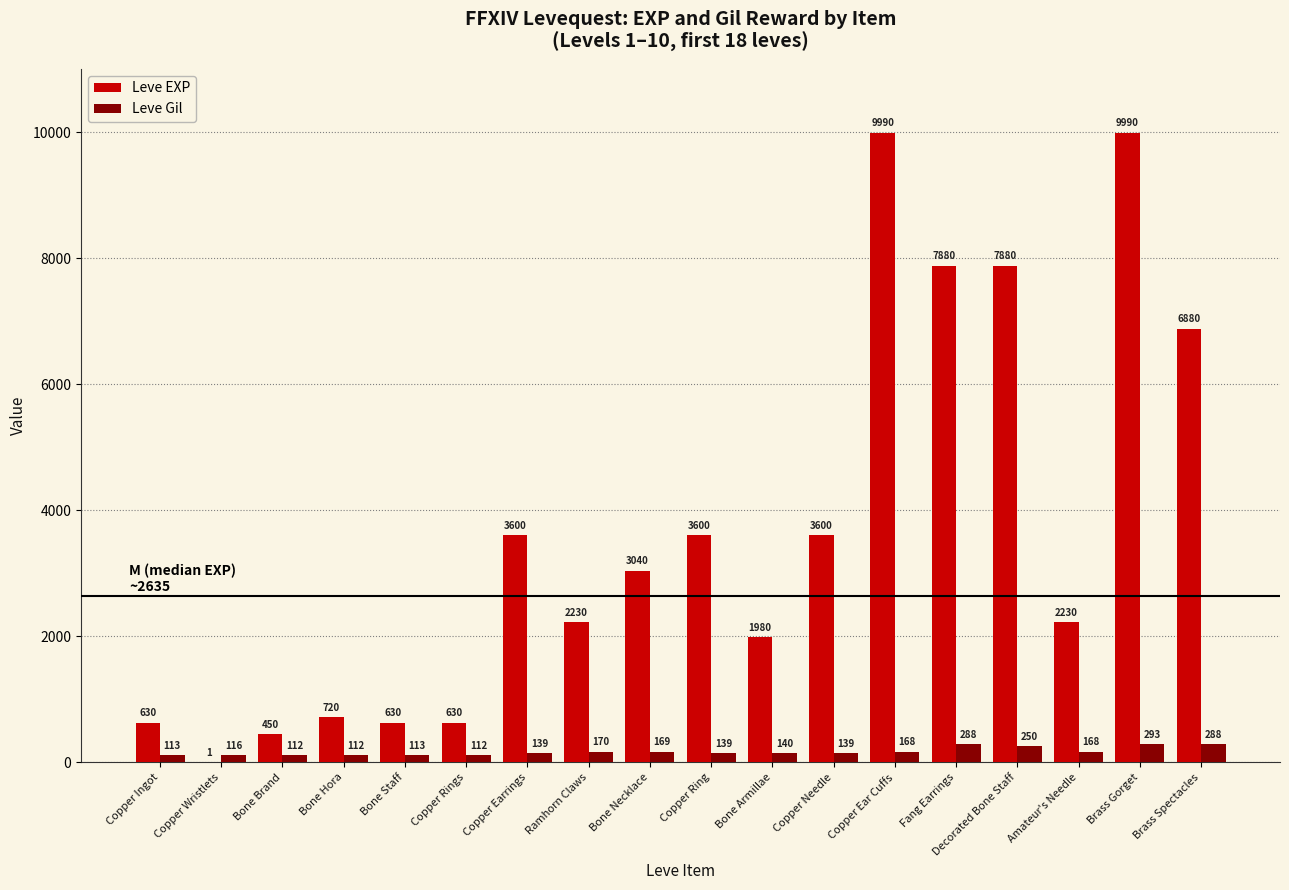

What are all the series names shown in the legend?

Leve EXP, Leve Gil